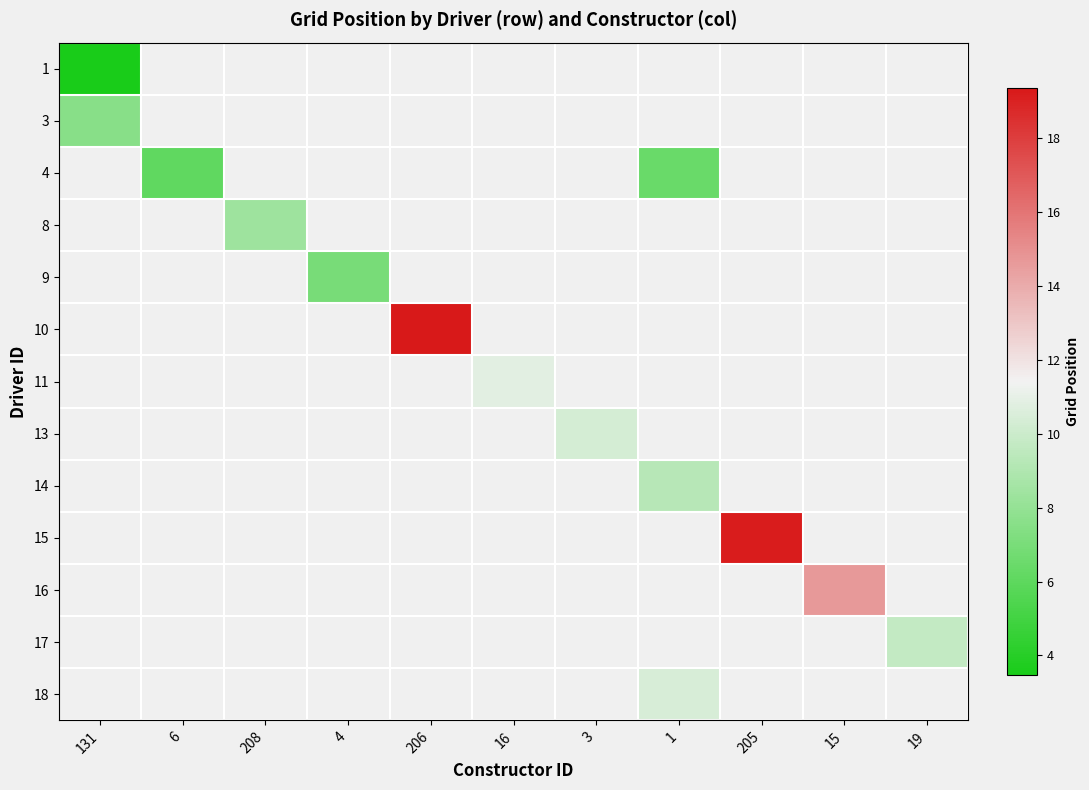

Which label corresponds to the largest value in the chart?

206